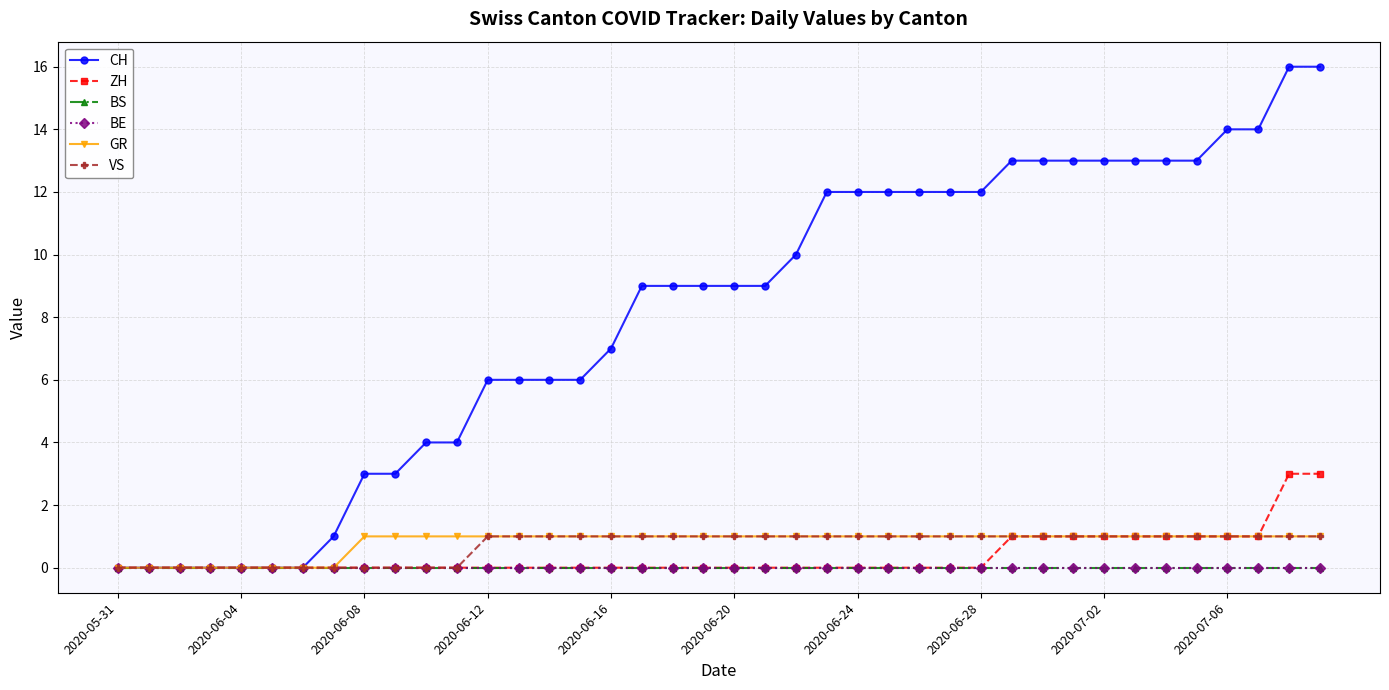

Does the chart have visible grid lines?

Yes